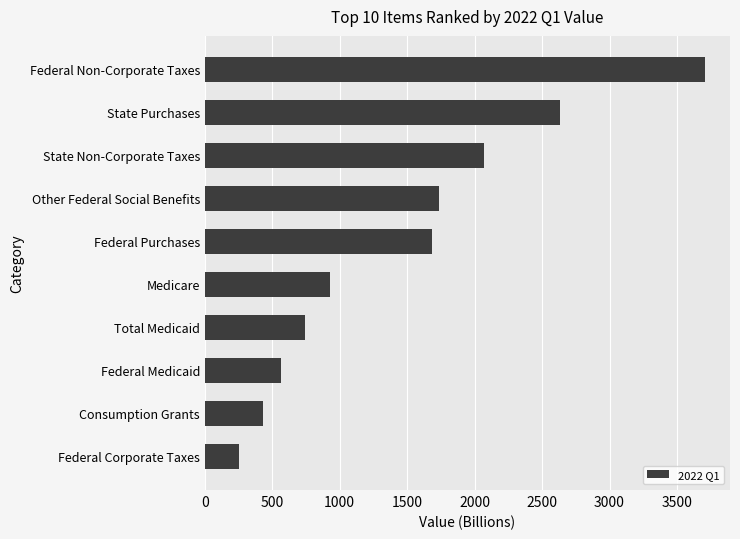

At which label is the value closest to 1978?

State Non-Corporate Taxes